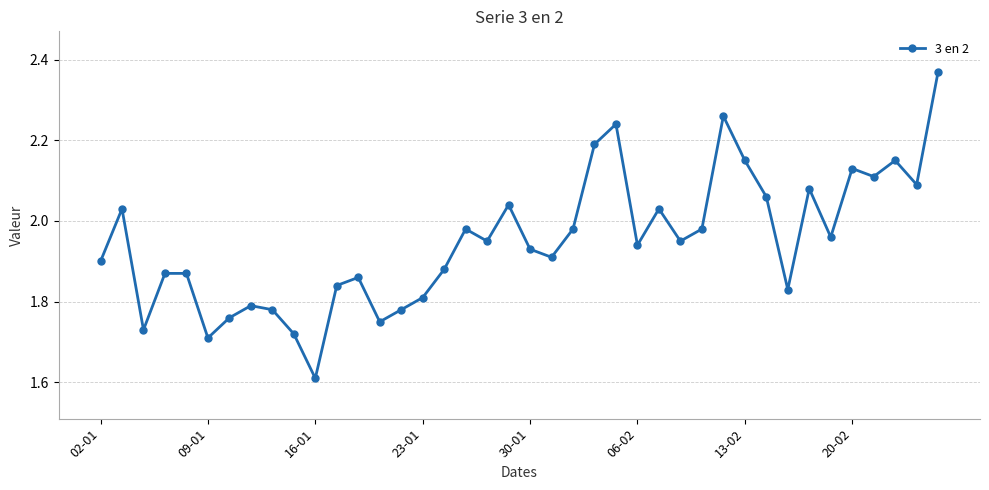

How many interior local valleys (lower than both neighbors) does the data have?

12